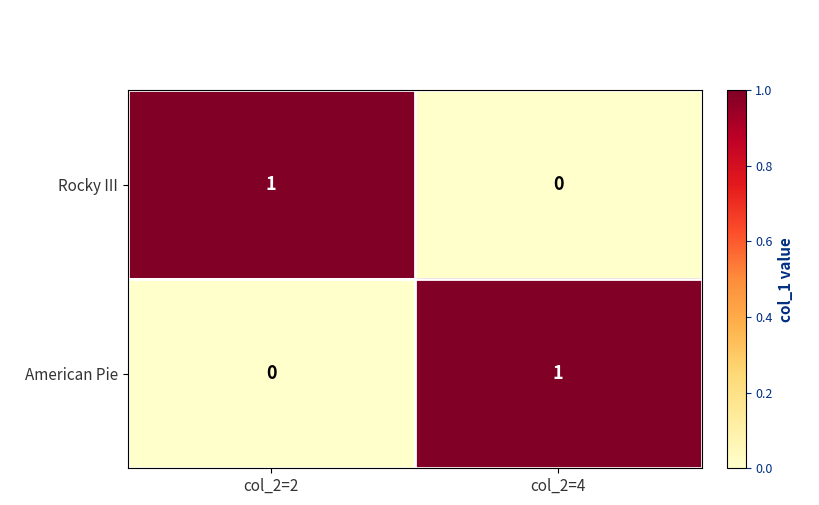

Reading left to right, what are all the values shown in this chart?

Rocky III: 1	0
American Pie: 0	1